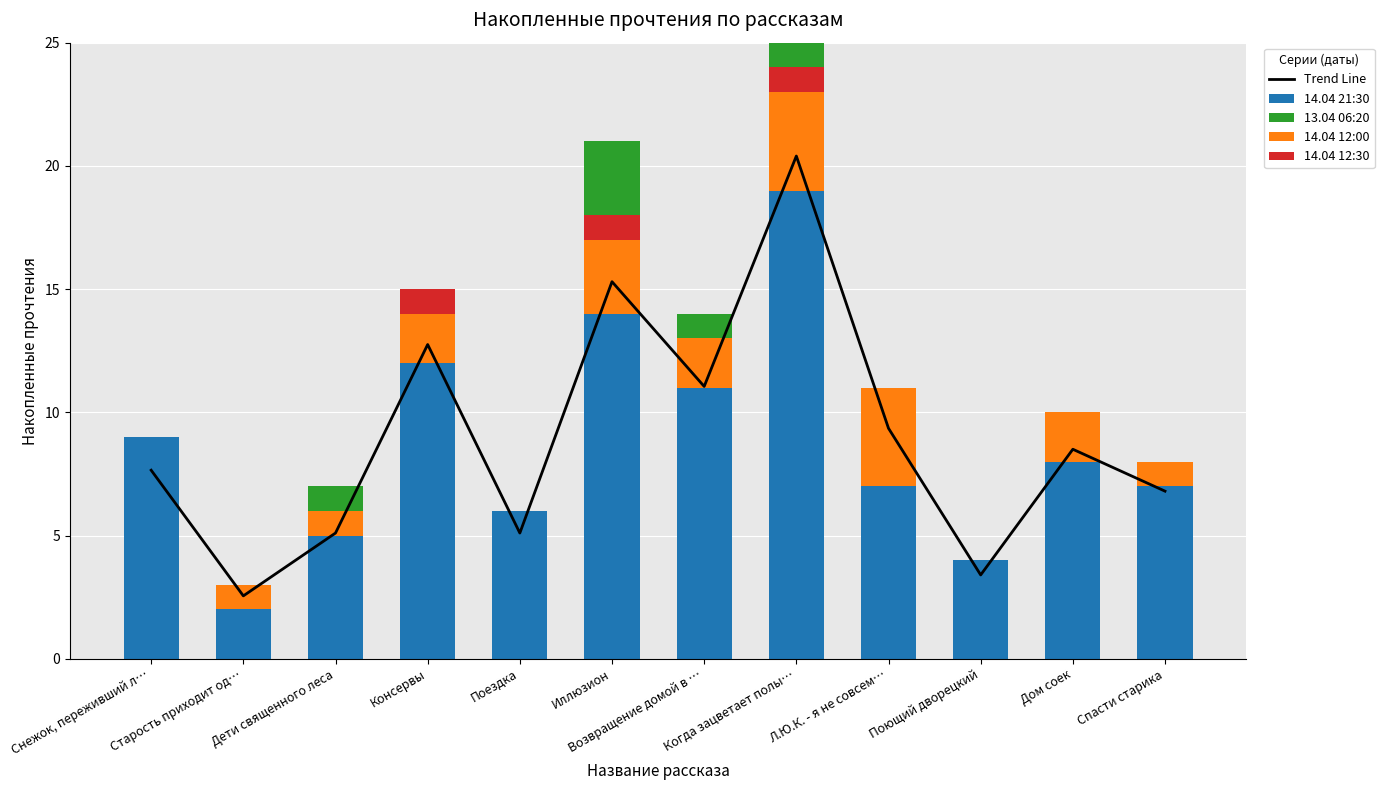

What is the highest value of the Trend Line series?

20.4